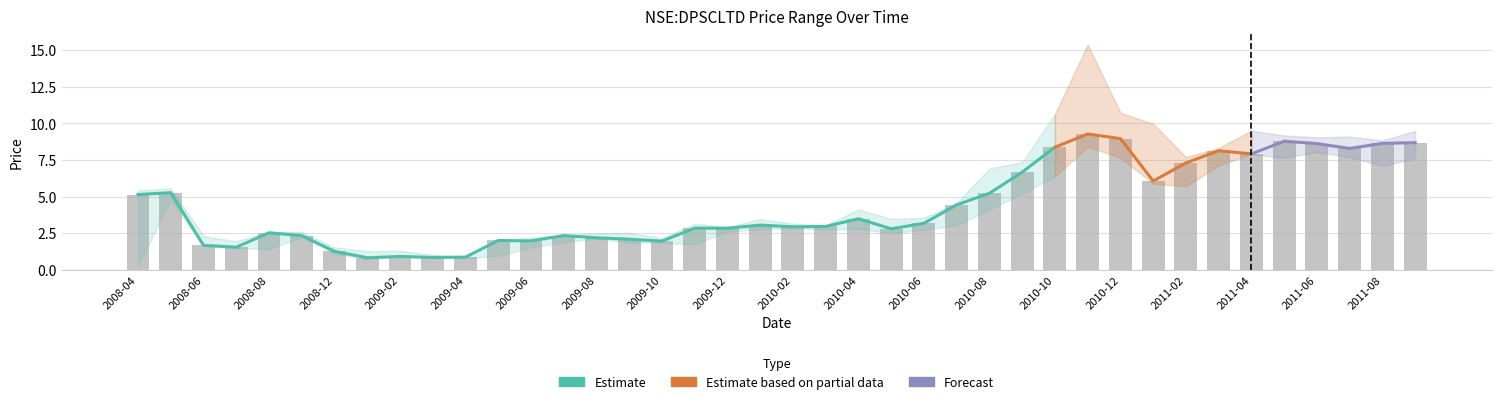

How many distinct data groups are displayed?

3